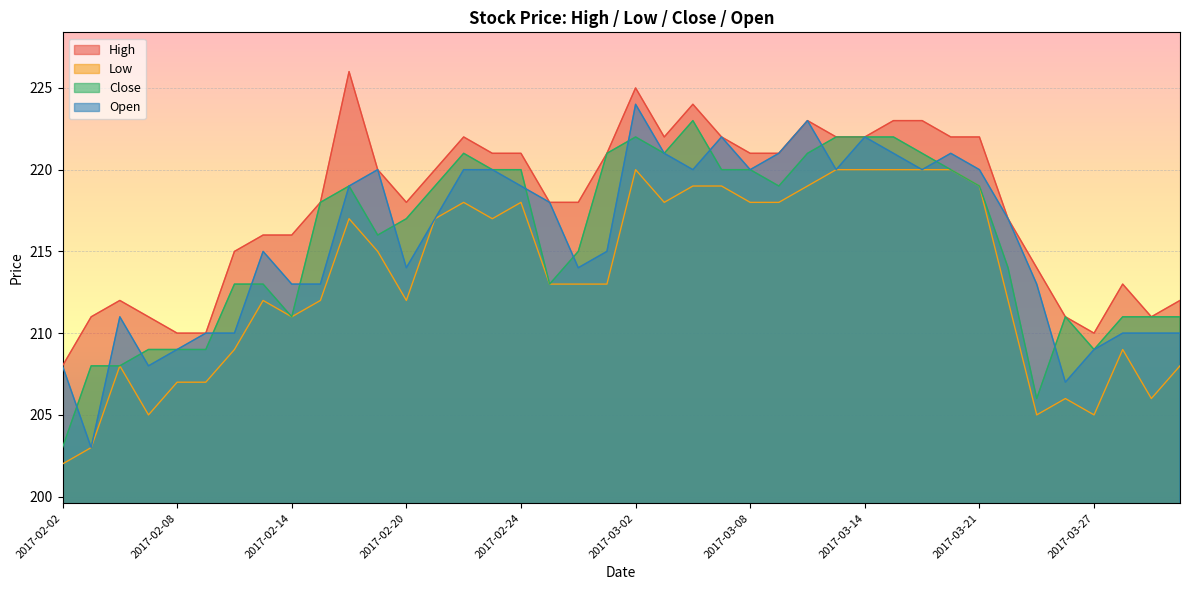

Which series has the largest total across all categories?

High